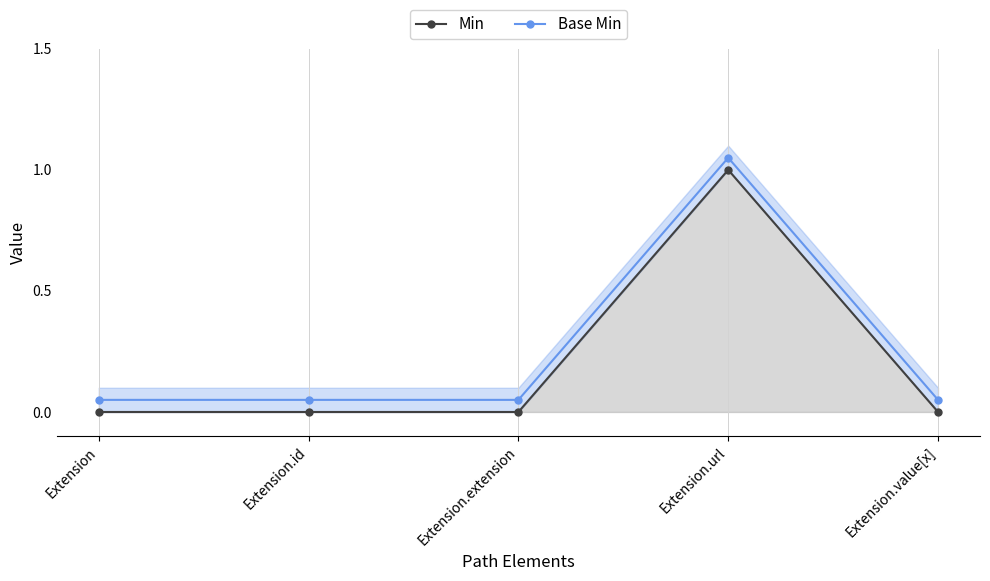

Where is the first local maximum for Base Min?

Extension.url